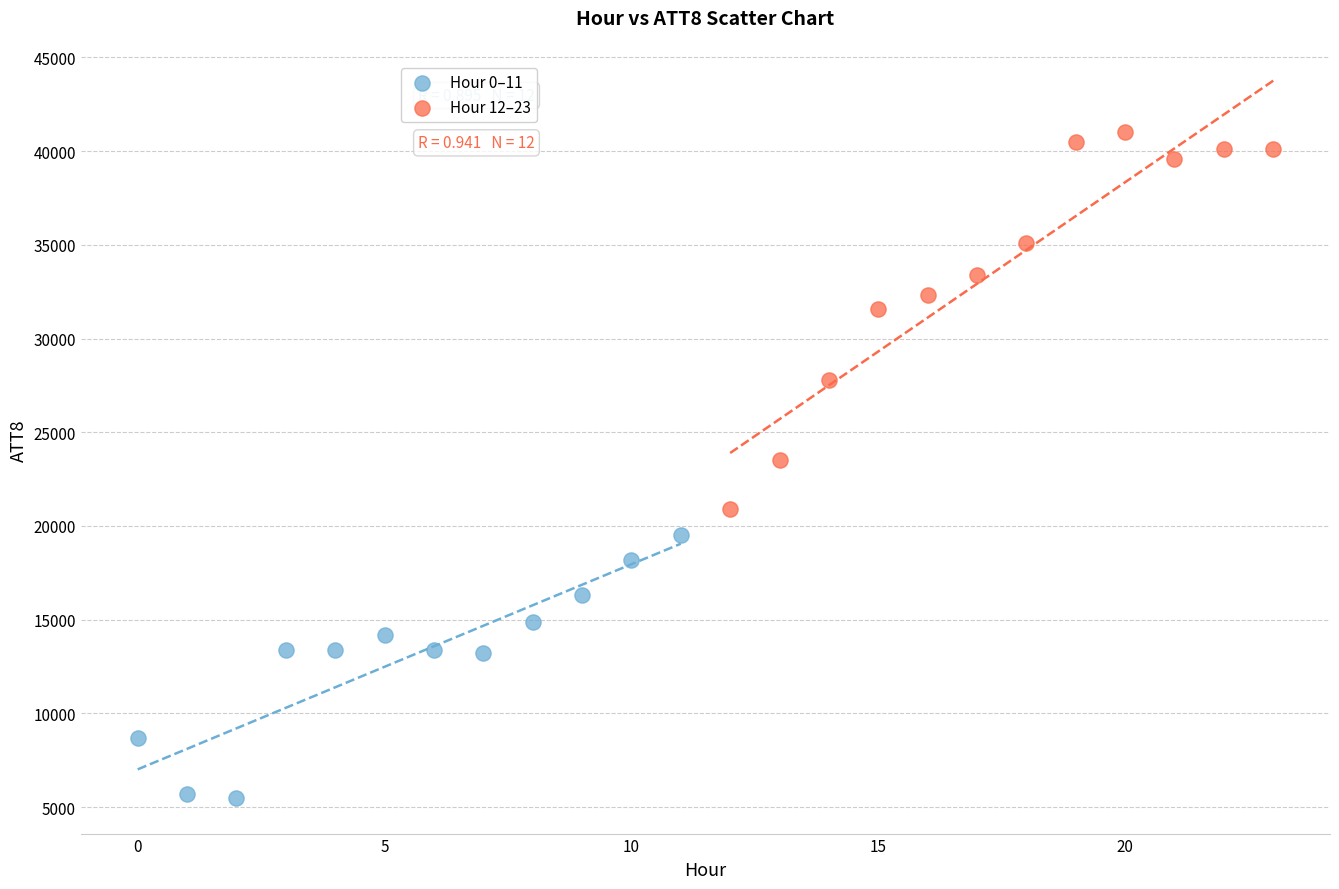

Which series has the widest spread of Y values?

Hour 12–23